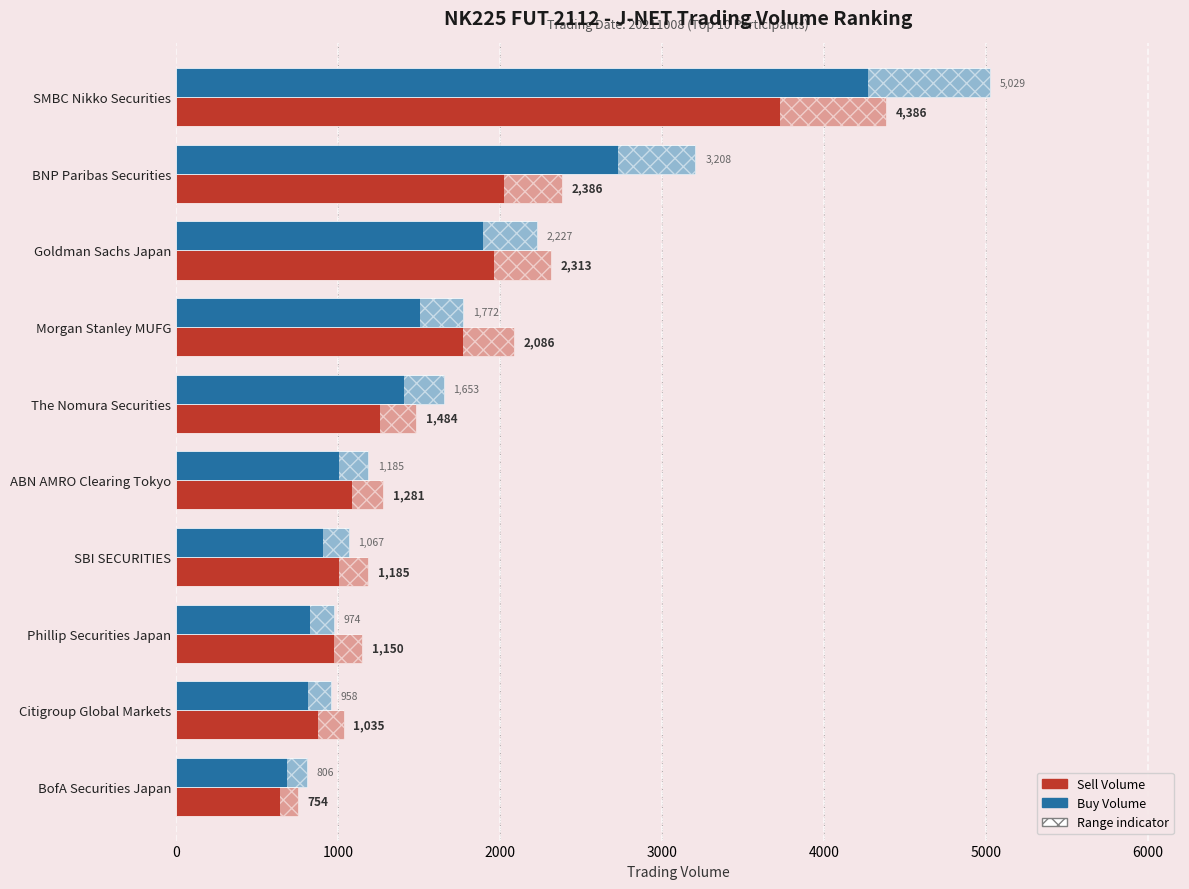

Which series has the widest spread of values?

Buy Volume